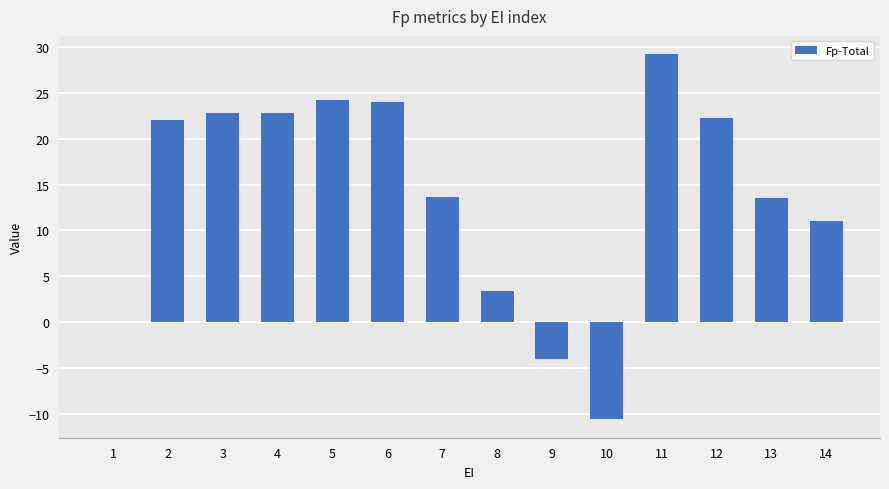

What is the maximum value shown in the chart?

29.2